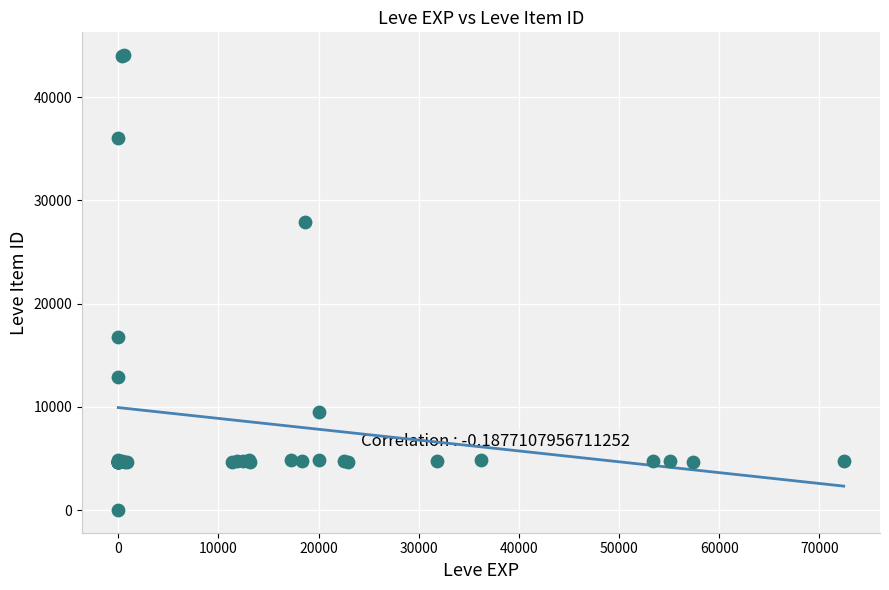

What Y value in the scatter plot is closest to 22050?

16734